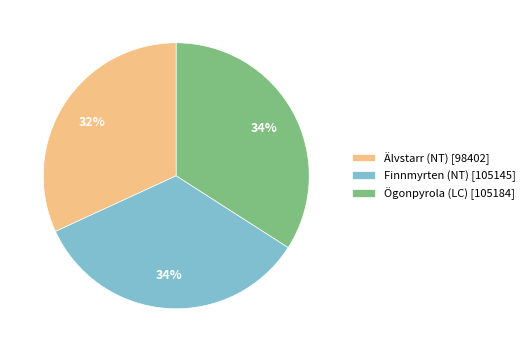

Combined, do Älvstarr (NT) and Ögonpyrola (LC) account for over 50%?

Yes